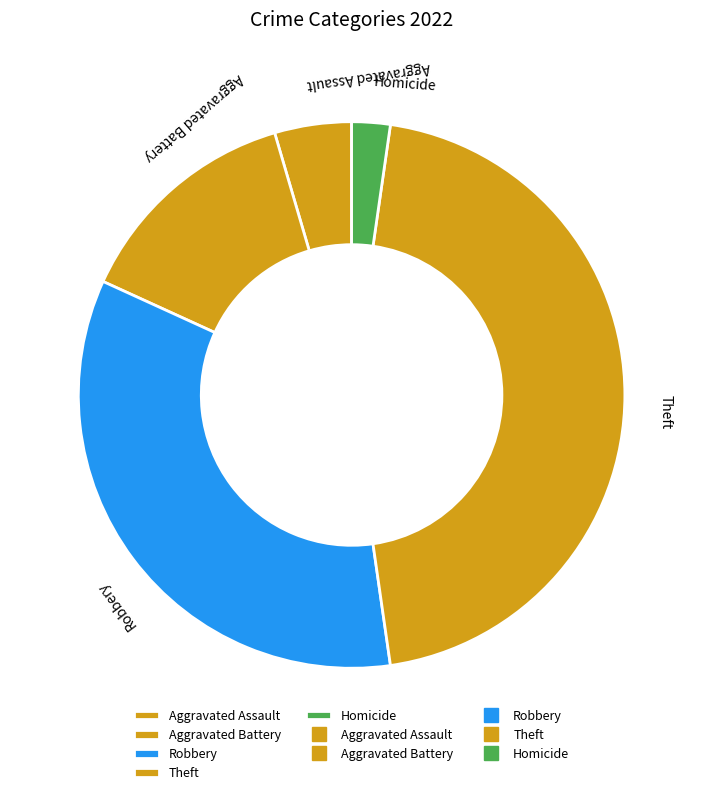

Which slice is the largest?

Theft